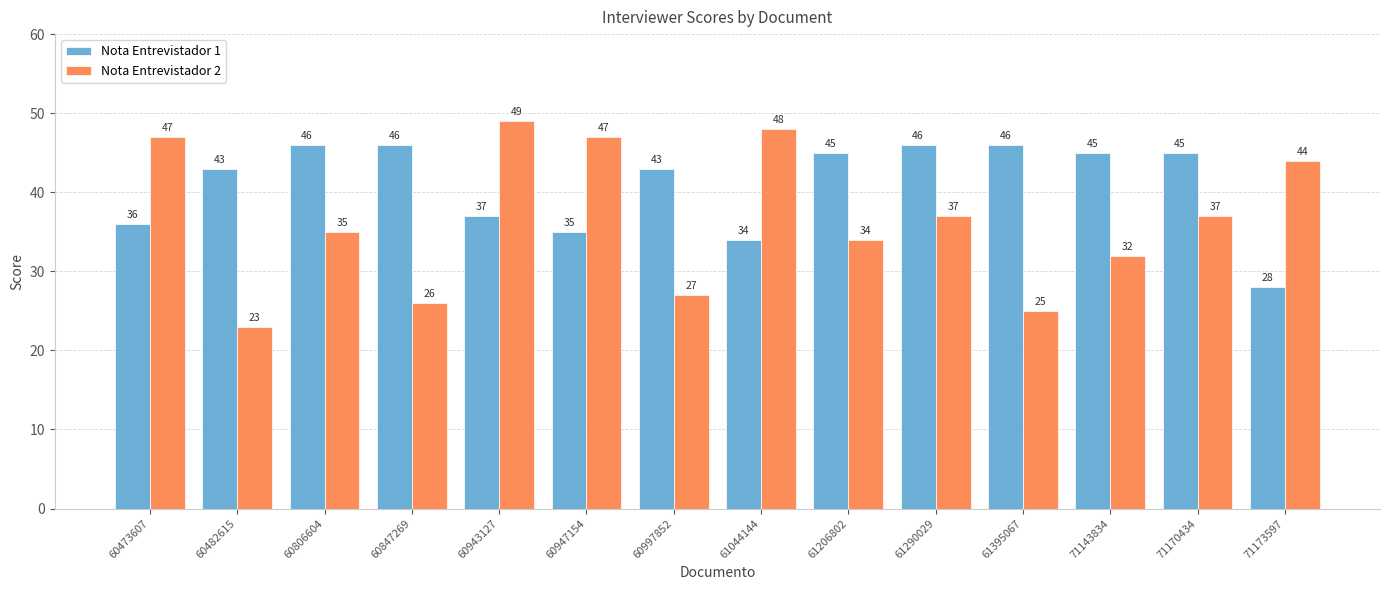

At 61290029, list the series in order from smallest to largest.

Nota Entrevistador 2, Nota Entrevistador 1